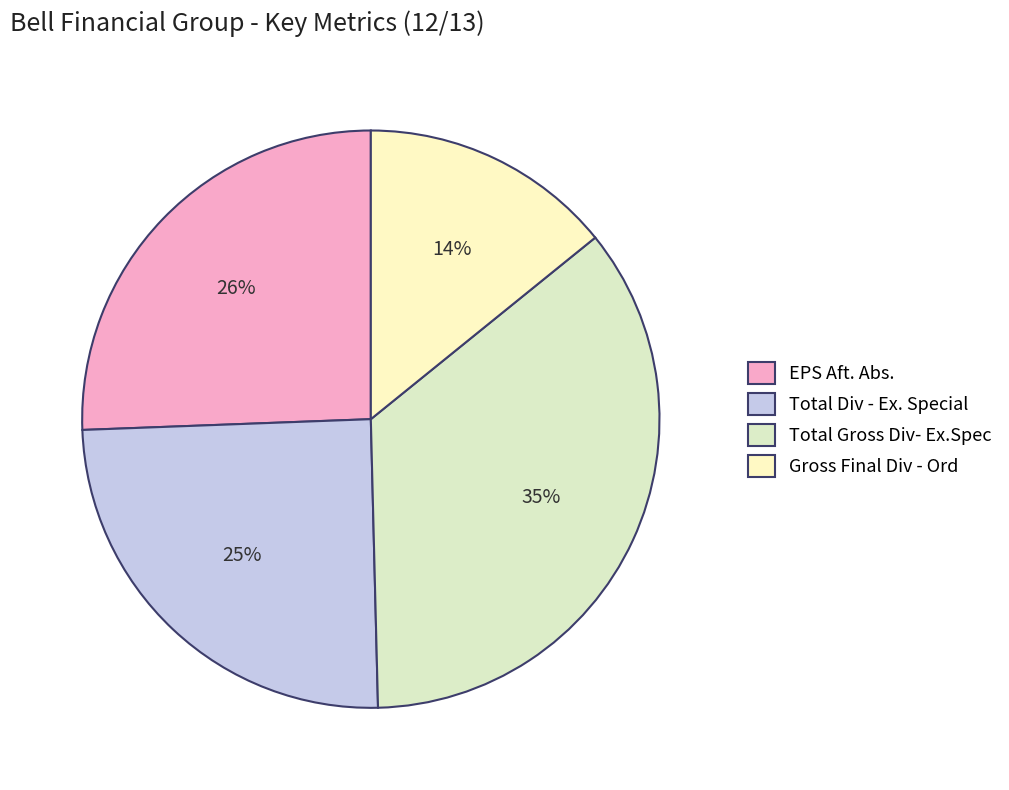

Is Total Div - Ex. Special the majority of the pie?

No